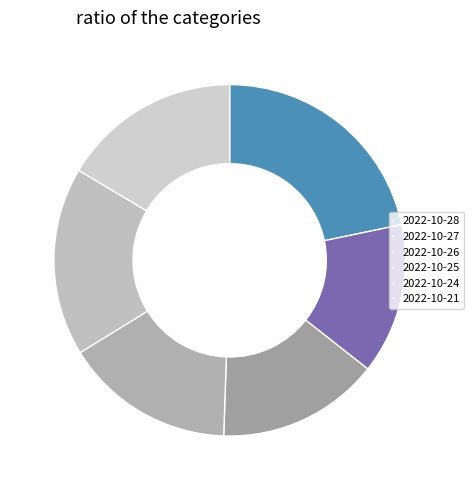

Is there any slice that represents more than half of the pie?

No